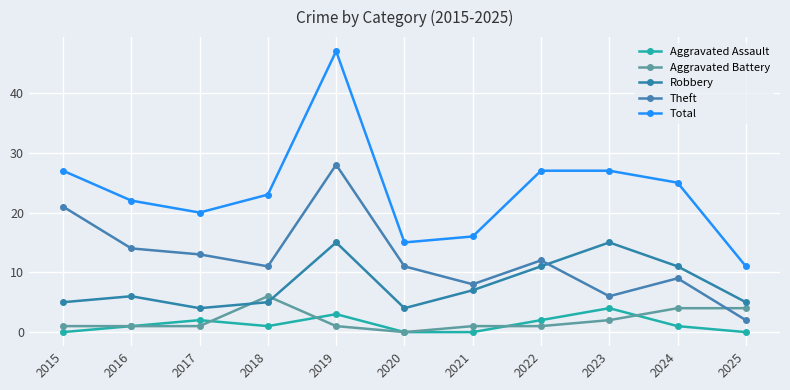

What are all the series names shown in the legend?

Aggravated Assault, Aggravated Battery, Robbery, Theft, Total